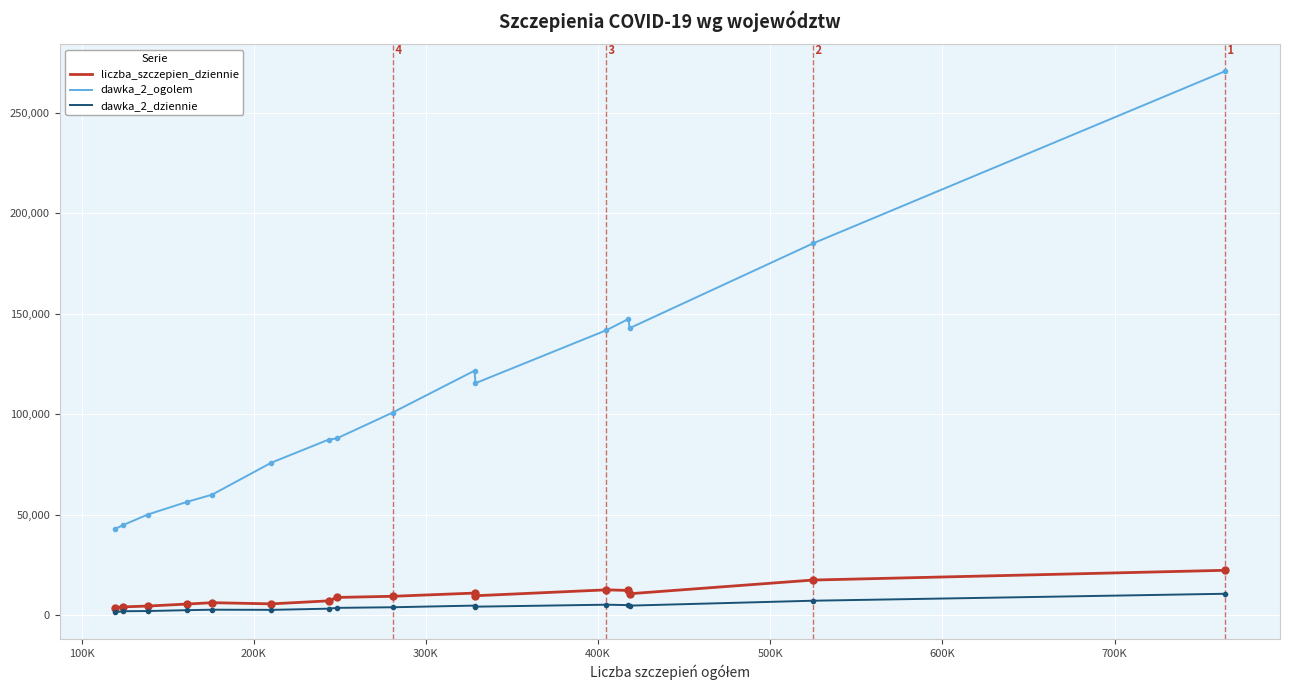

Count the number of data series in this chart.

3